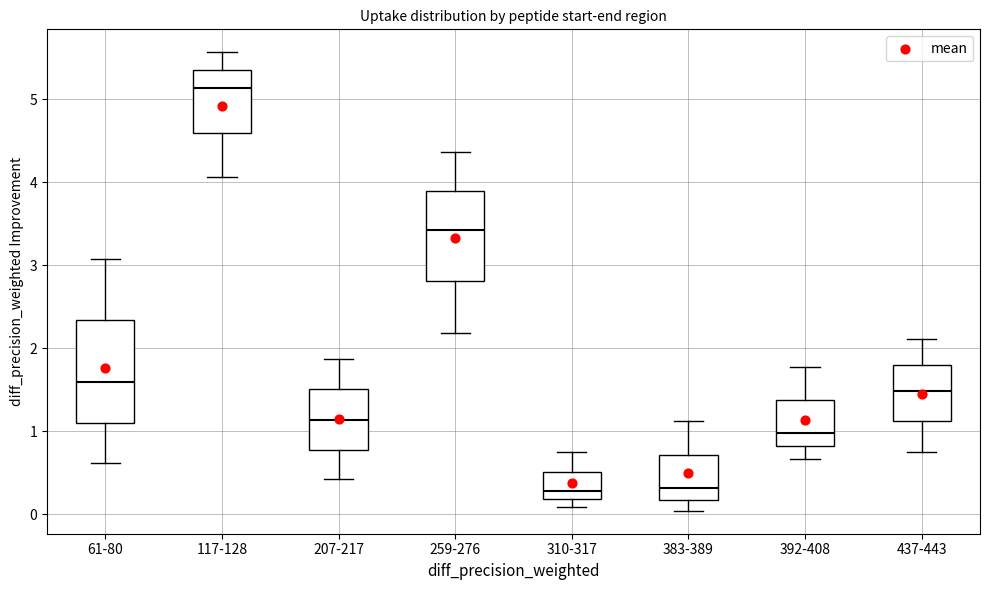

Where does the upper whisker of the box for 383-389 end on the y-axis? The values are not printed on the chart, so give them approximately, as read against the axis.

1.1